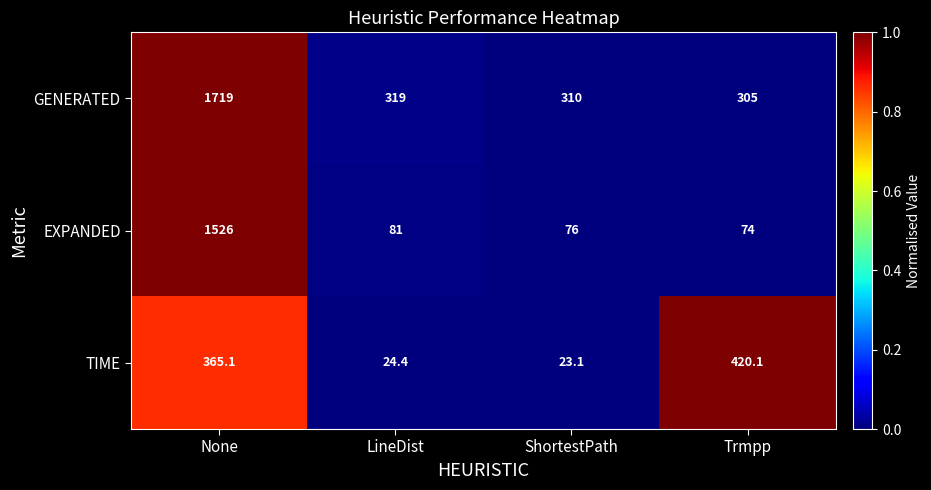

Reading right to left, transcribe all the data shown in this chart.

GENERATED: 305.0	310.0	319.0	1719.0
EXPANDED: 74.0	76.0	81.0	1526.0
TIME: 420.1	23.1	24.4	365.1